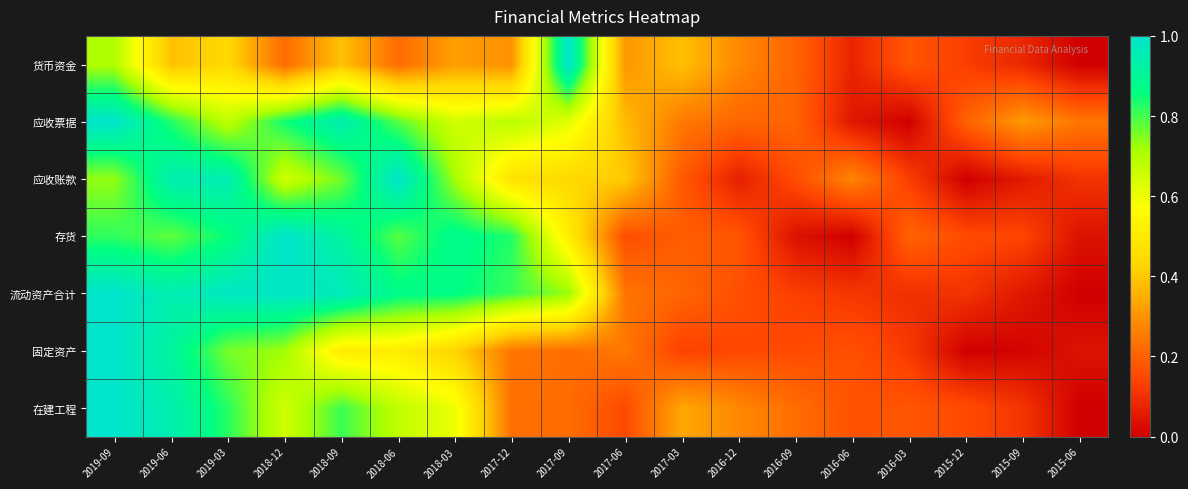

Reading left to right, what are all the values shown in this chart?

货币资金: 2019-09=0.7	2019-06=0.4	2019-03=0.4	2018-12=0.2	2018-09=0.4	2018-06=0.2	2018-03=0.3	2017-12=0.3	2017-09=1.0	2017-06=0.3	2017-03=0.4	2016-12=0.3	2016-09=0.2	2016-06=0.1	2016-03=0.2	2015-12=0.1	2015-09=0.1	2015-06=0.0
应收票据: 2019-09=1.0	2019-06=0.8	2019-03=0.7	2018-12=0.8	2018-09=0.9	2018-06=0.8	2018-03=0.6	2017-12=0.7	2017-09=0.6	2017-06=0.4	2017-03=0.2	2016-12=0.2	2016-09=0.2	2016-06=0.0	2016-03=0.0	2015-12=0.2	2015-09=0.3	2015-06=0.2
应收账款: 2019-09=0.7	2019-06=0.9	2019-03=1.0	2018-12=0.7	2018-09=0.8	2018-06=1.0	2018-03=0.7	2017-12=0.5	2017-09=0.4	2017-06=0.4	2017-03=0.2	2016-12=0.1	2016-09=0.2	2016-06=0.3	2016-03=0.1	2015-12=0.0	2015-09=0.1	2015-06=0.1
存货: 2019-09=0.8	2019-06=0.8	2019-03=0.9	2018-12=1.0	2018-09=0.9	2018-06=0.8	2018-03=0.9	2017-12=0.8	2017-09=0.5	2017-06=0.2	2017-03=0.2	2016-12=0.2	2016-09=0.0	2016-06=0.0	2016-03=0.2	2015-12=0.2	2015-09=0.1	2015-06=0.0
流动资产合计: 2019-09=1.0	2019-06=0.9	2019-03=1.0	2018-12=1.0	2018-09=1.0	2018-06=0.9	2018-03=0.9	2017-12=0.8	2017-09=0.7	2017-06=0.2	2017-03=0.2	2016-12=0.2	2016-09=0.1	2016-06=0.1	2016-03=0.1	2015-12=0.1	2015-09=0.1	2015-06=0.0
固定资产: 2019-09=1.0	2019-06=0.9	2019-03=0.8	2018-12=0.7	2018-09=0.5	2018-06=0.5	2018-03=0.4	2017-12=0.2	2017-09=0.2	2017-06=0.2	2017-03=0.1	2016-12=0.1	2016-09=0.2	2016-06=0.2	2016-03=0.1	2015-12=0.0	2015-09=0.0	2015-06=0.0
在建工程: 2019-09=1.0	2019-06=0.9	2019-03=0.8	2018-12=0.7	2018-09=0.8	2018-06=0.7	2018-03=0.6	2017-12=0.2	2017-09=0.2	2017-06=0.2	2017-03=0.3	2016-12=0.3	2016-09=0.2	2016-06=0.2	2016-03=0.2	2015-12=0.2	2015-09=0.1	2015-06=0.0